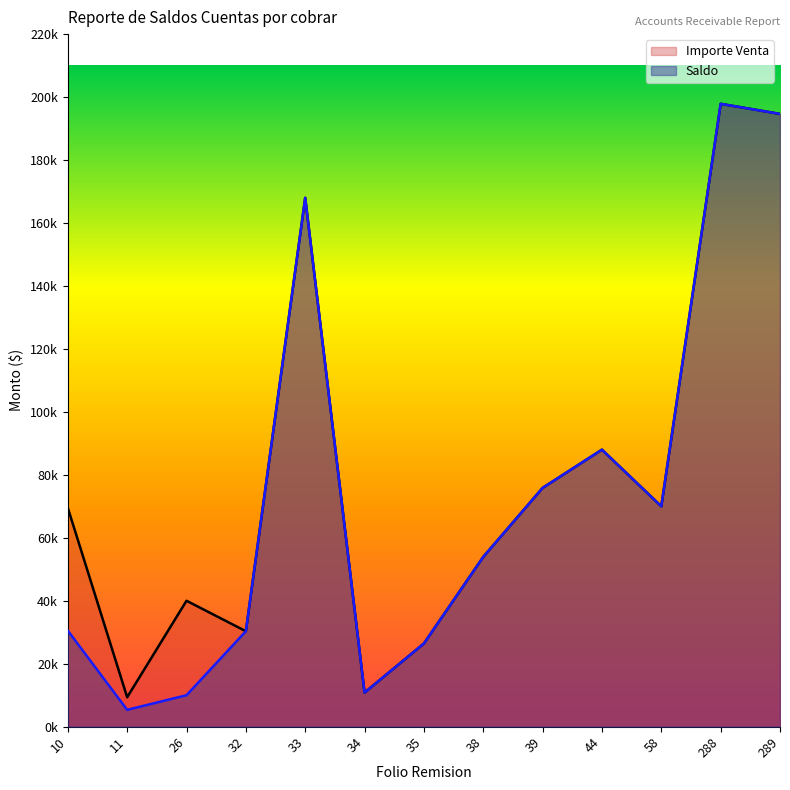

Reading left to right, transcribe all the data shown in this chart.

Importe Venta: 10=69514.0	11=9350.0	26=40000.0	32=30325.0	33=168000.0	34=10830.0	35=26430.0	38=53930.0	39=75850.0	44=88000.0	58=70000.0	288=197860.0	289=194650.0
Saldo: 10=30514.0	11=5350.0	26=10000.0	32=30325.0	33=168000.0	34=10830.0	35=26430.0	38=53930.0	39=75850.0	44=88000.0	58=70000.0	288=197860.0	289=194650.0